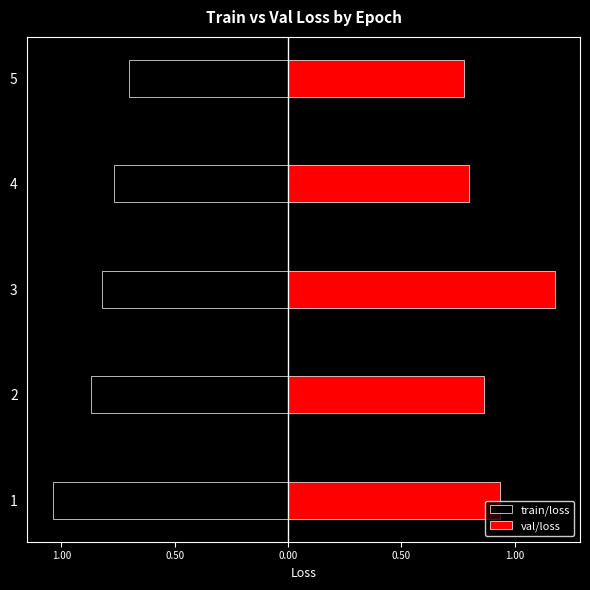

The value of val/loss at 5 is 0.8. True or false?

True